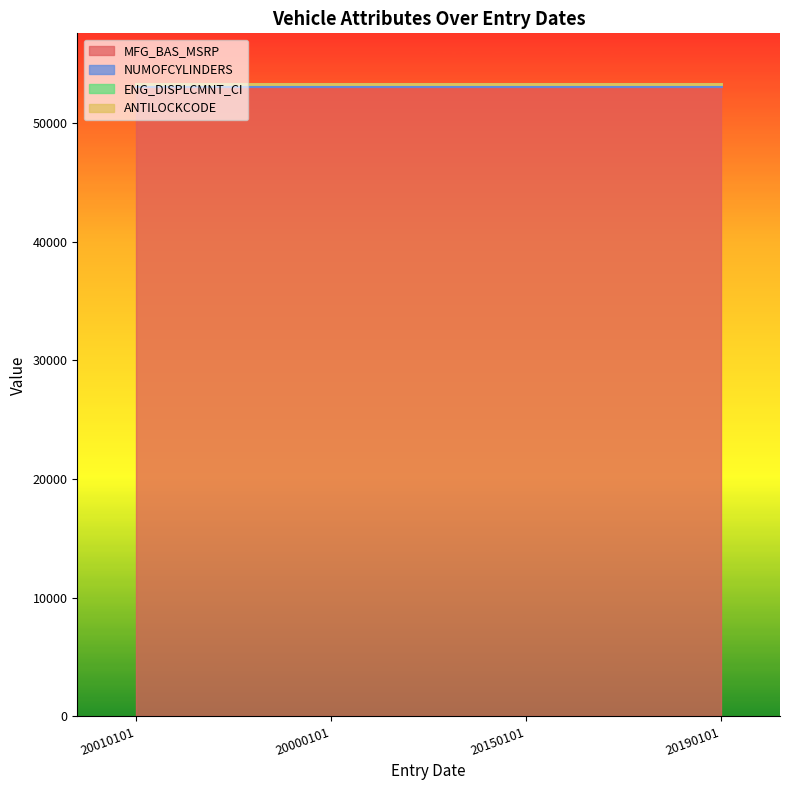

True or false: MFG_BAS_MSRP has more than 0 points higher than both neighbors.

False